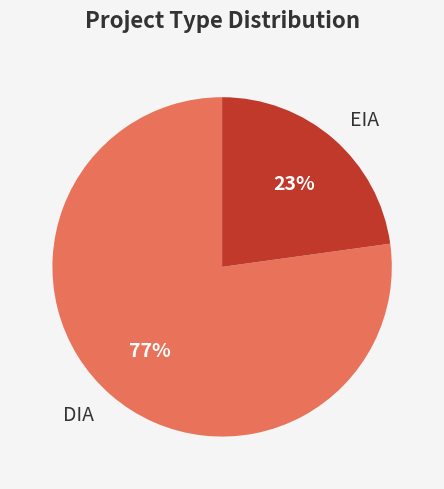

Between EIA and DIA, which is larger?

DIA